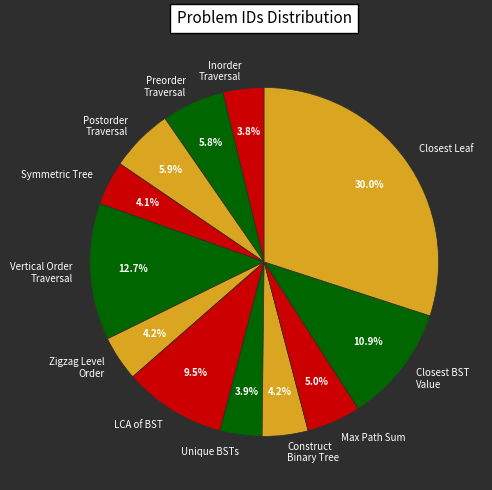

What is the ratio of the value at Unique BSTs to the value at Vertical Order Traversal?

0.3